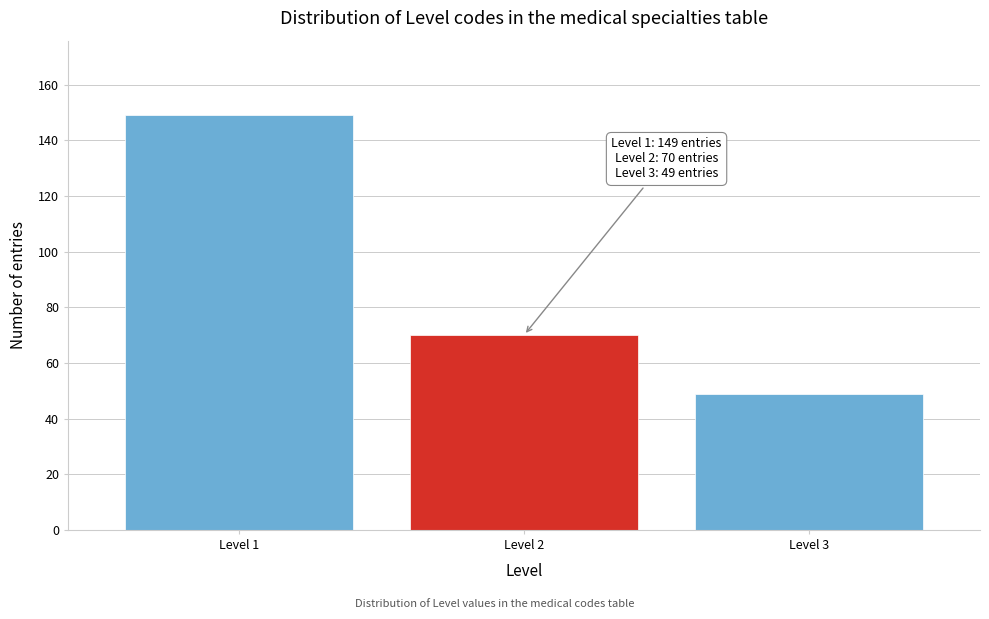

Reading left to right, list all the values displayed in this chart.

149	70	49